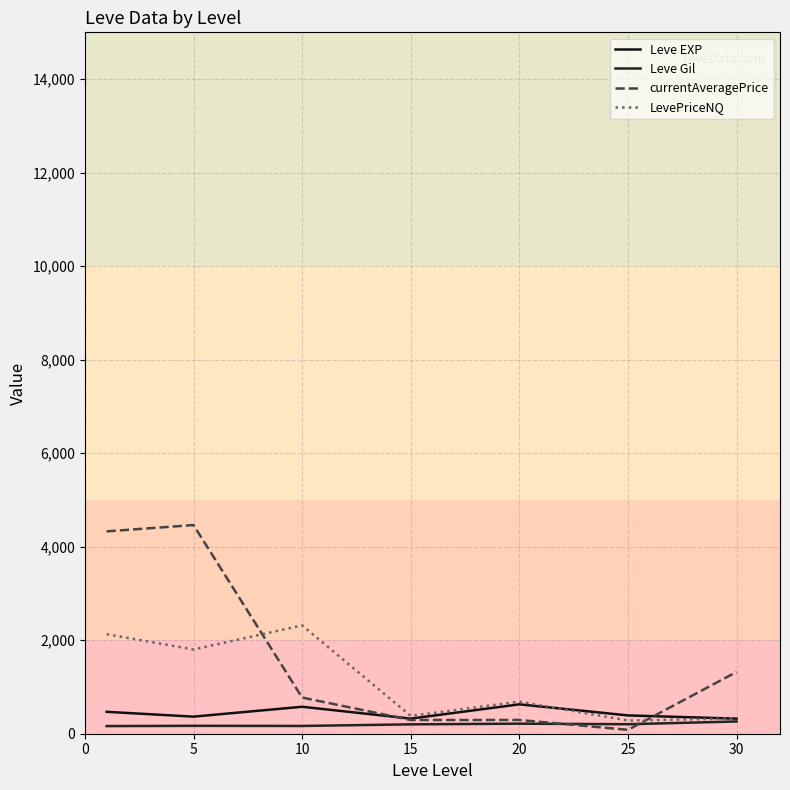

How many lines are shown in the chart?

4